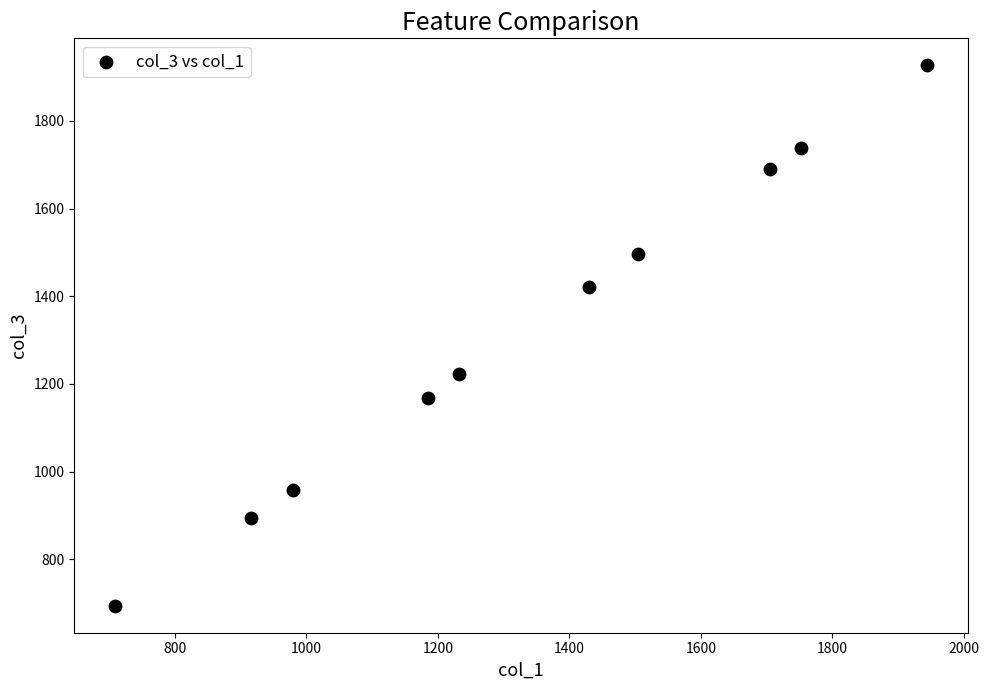

What is the range of X values (max minus min)?

1234.9